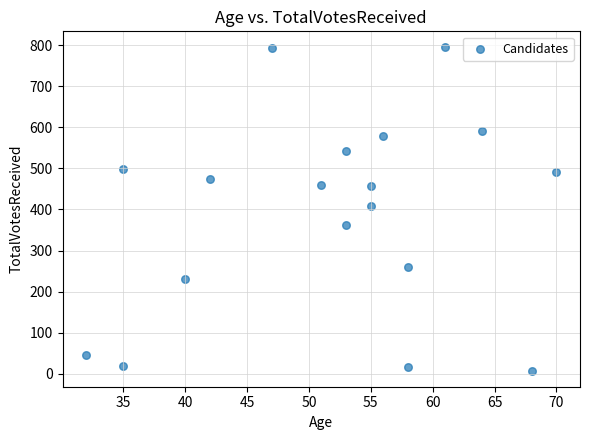

What is the range of X values (max minus min)?

38